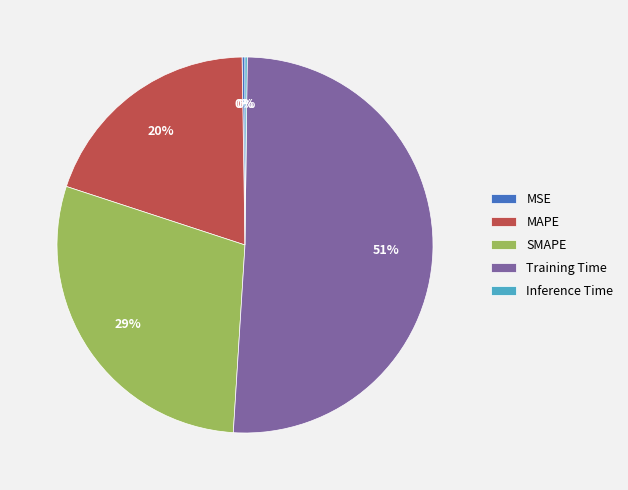

To the nearest percent, what is the difference between the largest and smallest slice percentages?

51%